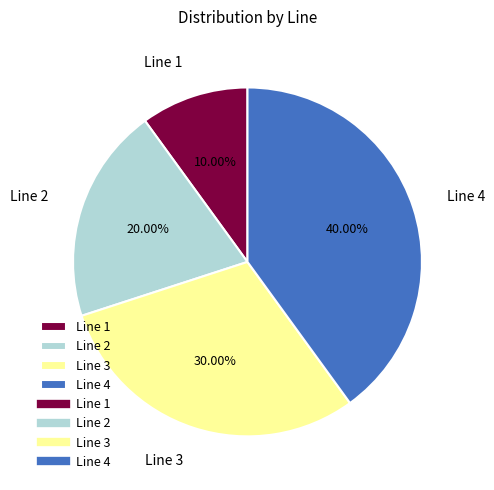

Does Line 4 account for over 50% of the chart?

No